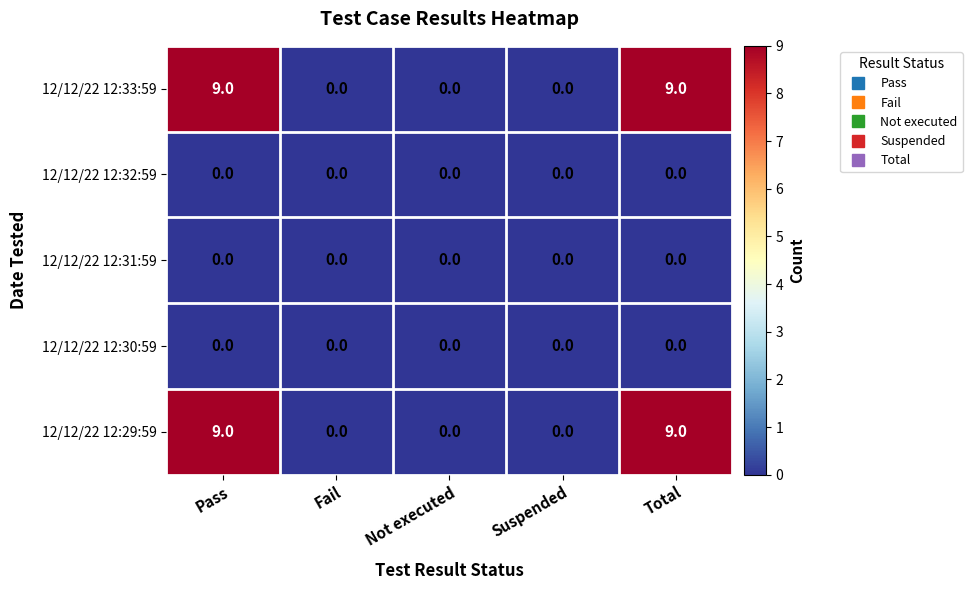

True or false: 12/12/22 12:32:59 has a value of 0 at Total.

True